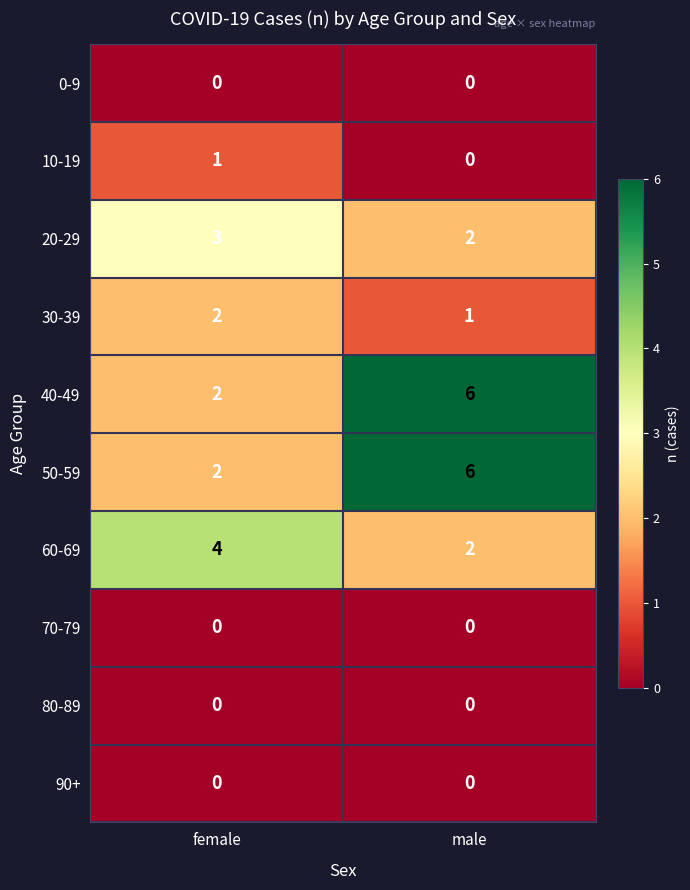

What is the greatest value displayed?

6